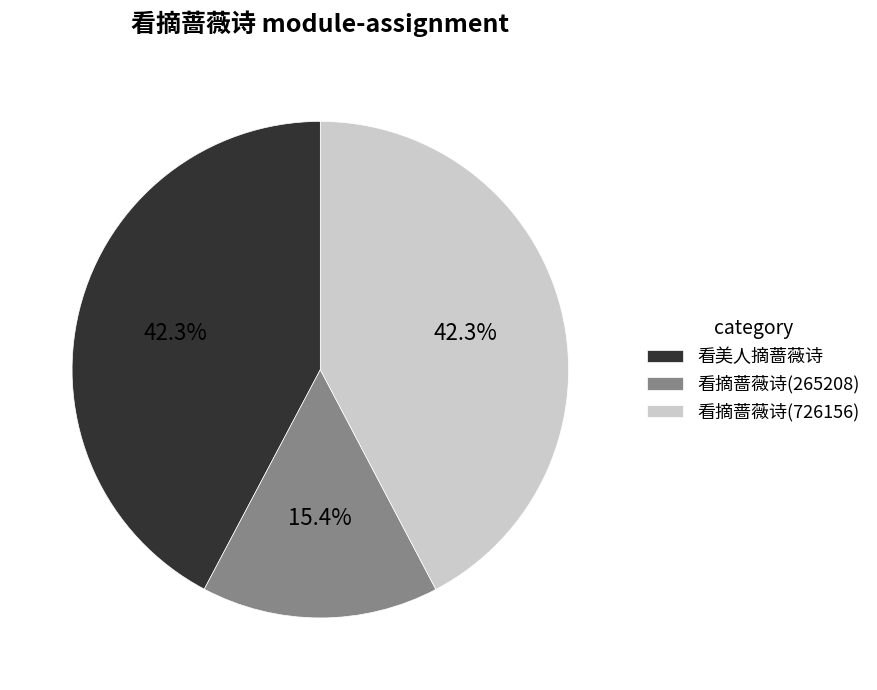

To the nearest percent, what percentage of the pie is 看摘蔷薇诗(726156)?

42%